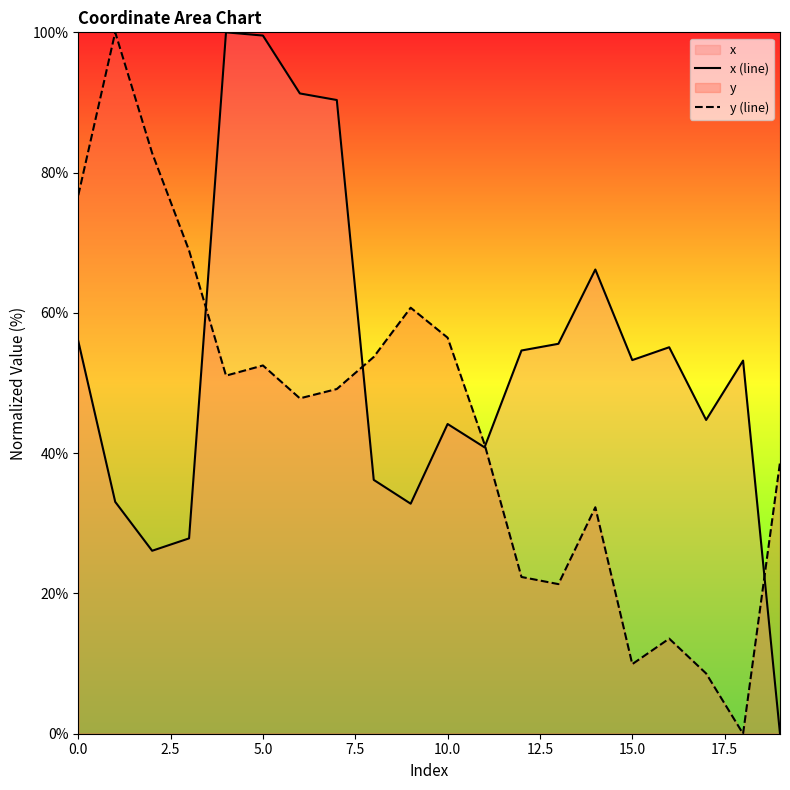

In x (line), how many points are lower than both neighbors (excluding endpoints)?

5